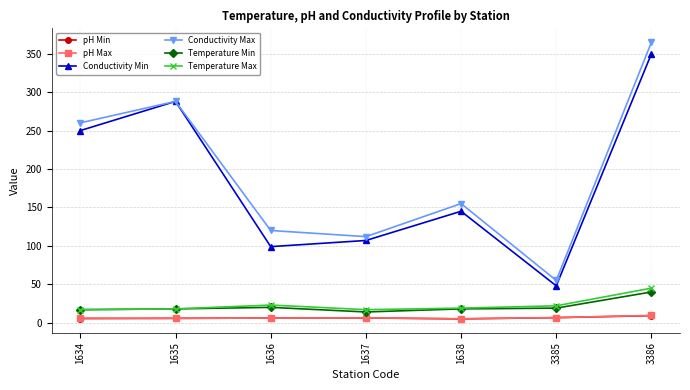

True or false: pH Max and Conductivity Max intersect in this chart.

False